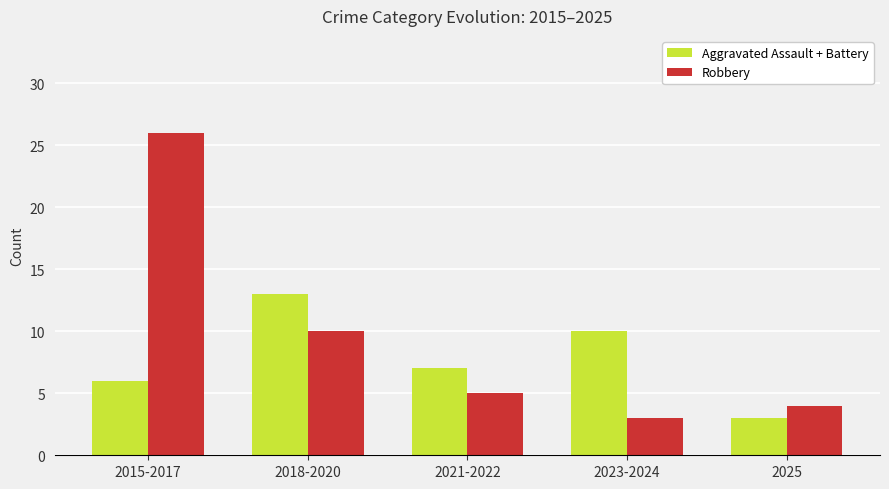

Is it true that Robbery equals 5 at 2021-2022?

True